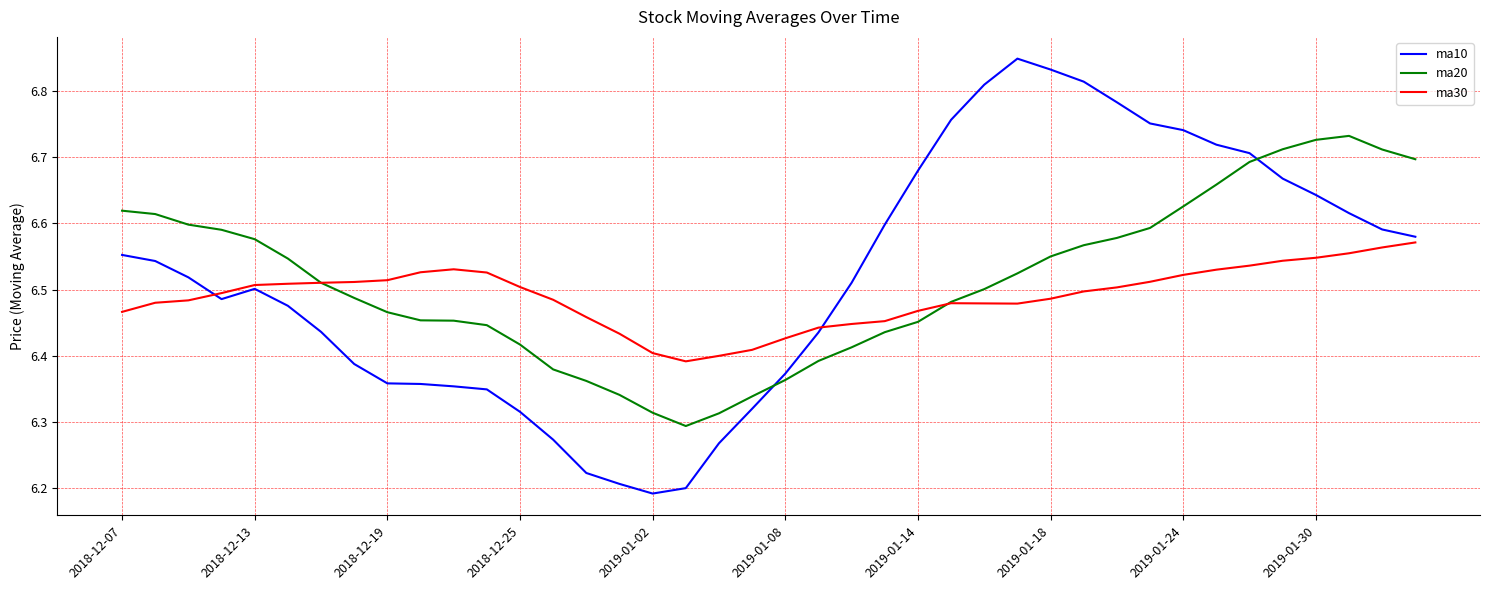

True or false: ma20 and ma10 cross at least once.

True